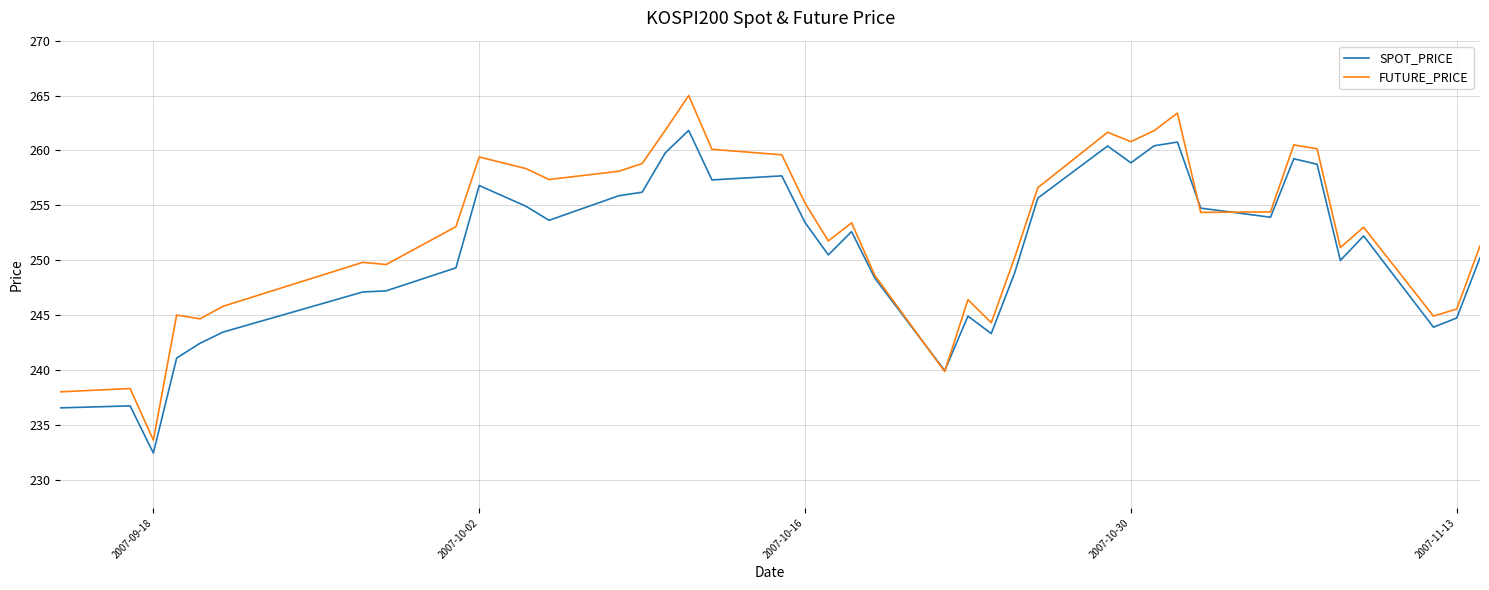

What is the difference between the maximum and minimum values in the SPOT_PRICE series?

29.4